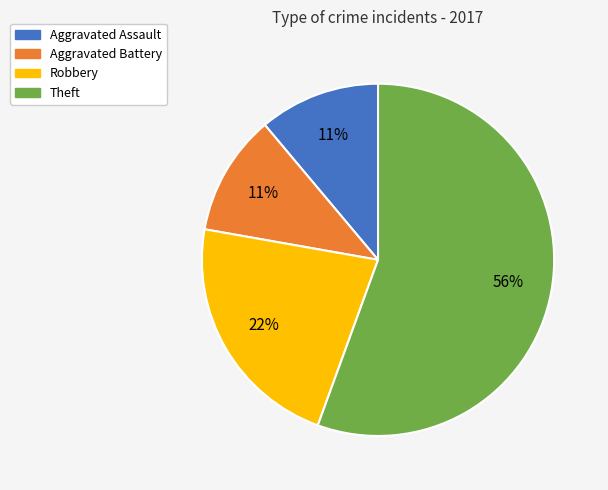

To the nearest percent, what is the average slice percentage?

25%